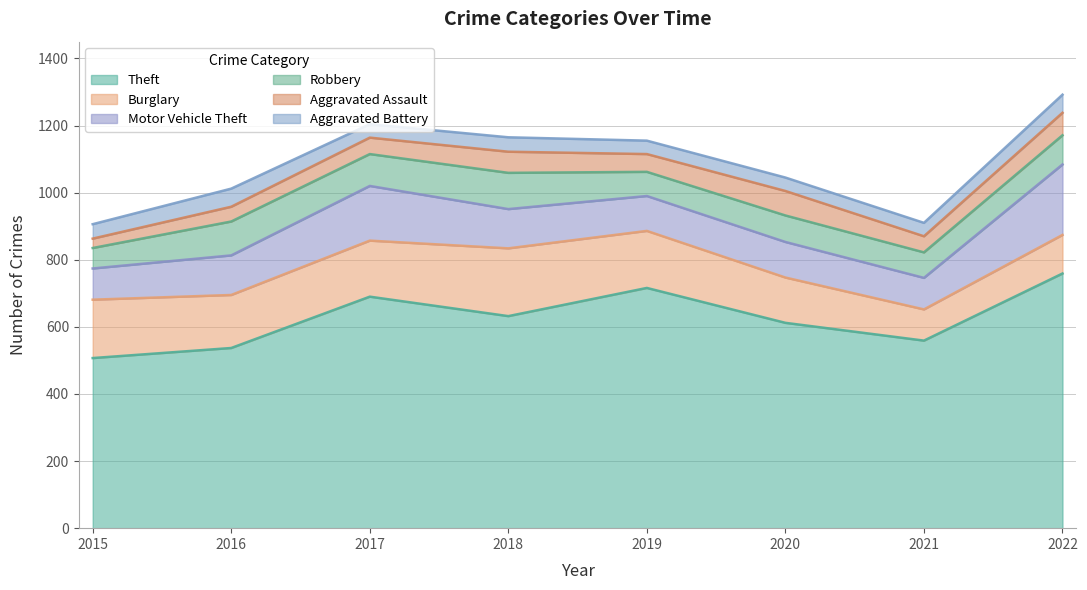

How many lines are shown in the chart?

6